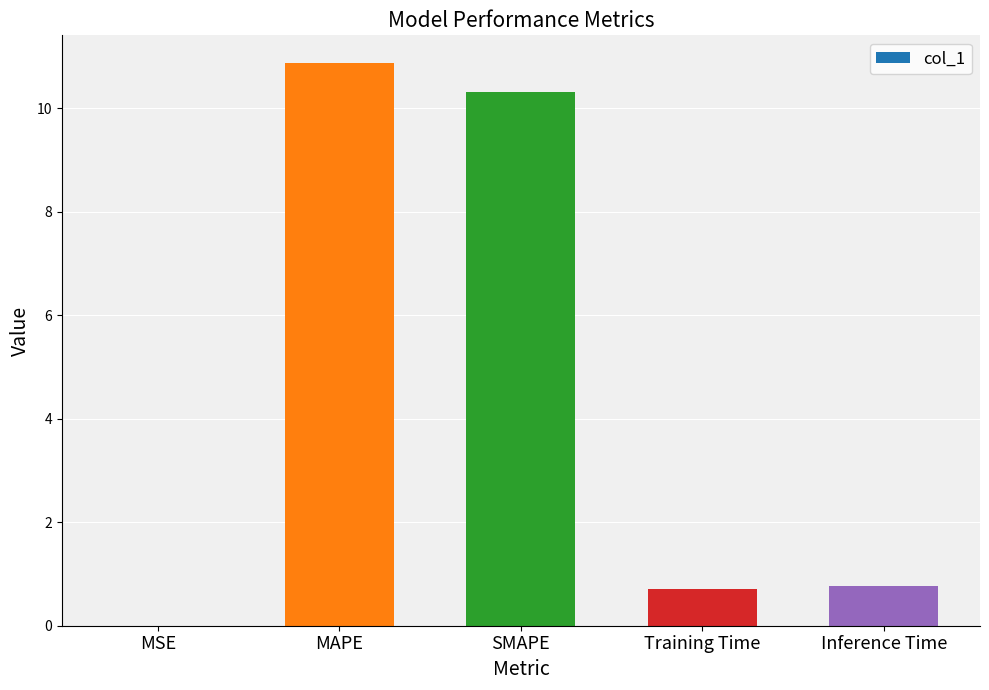

What is the change in value from MAPE to Training Time?

-10.2